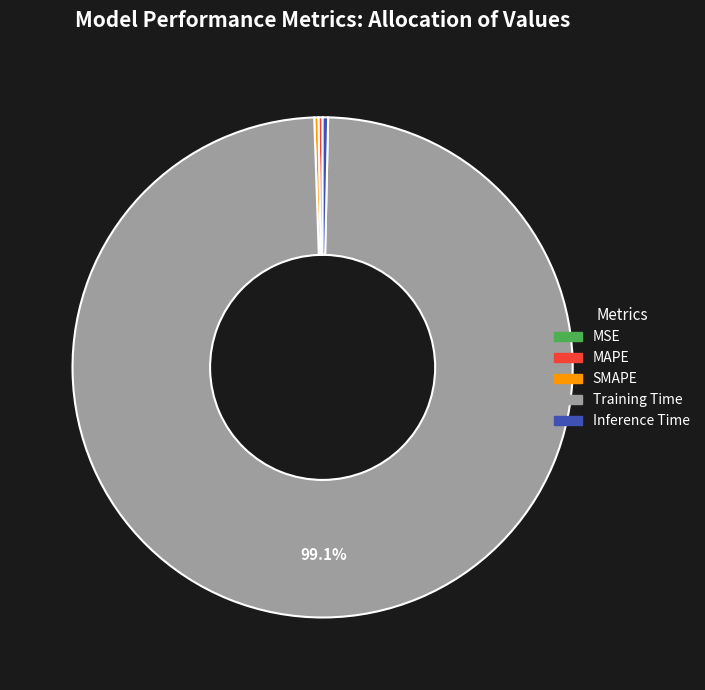

Which category accounts for the majority?

Training Time